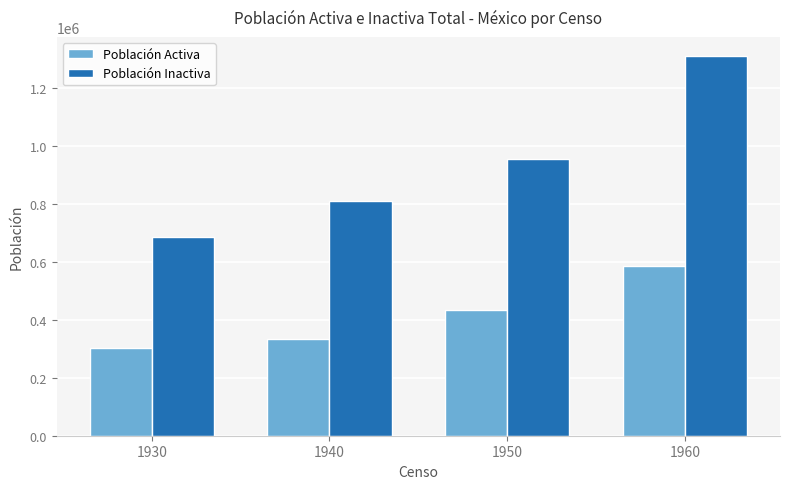

What is the average value of the Población Inactiva series?

941674